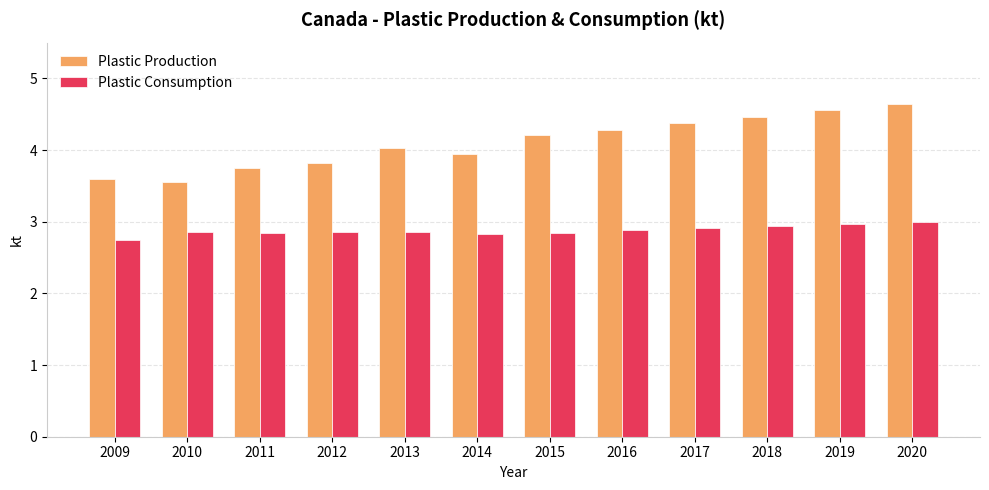

What is the average value of the Plastic Consumption series?

2.9